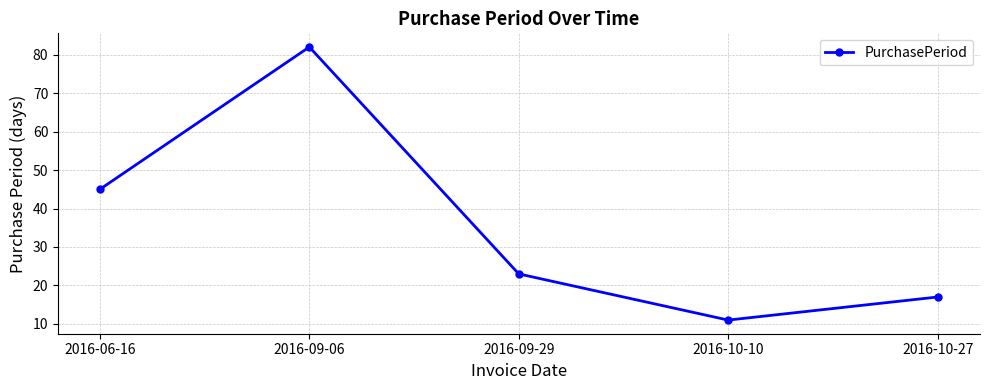

What is the difference between the maximum and minimum values?

71